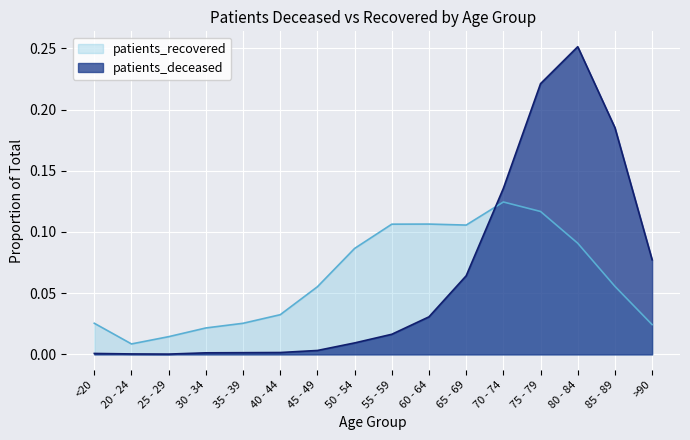

Reading right to left, transcribe all the data shown in this chart.

patients_deceased: >90=0.1	85 - 89=0.2	80 - 84=0.3	75 - 79=0.2	70 - 74=0.1	65 - 69=0.1	60 - 64=0.0	55 - 59=0.0	50 - 54=0.0	45 - 49=0.0	40 - 44=0.0	35 - 39=0.0	30 - 34=0.0	25 - 29=0.0	20 - 24=0.0	<20=0.0
patients_recovered: >90=0.0	85 - 89=0.1	80 - 84=0.1	75 - 79=0.1	70 - 74=0.1	65 - 69=0.1	60 - 64=0.1	55 - 59=0.1	50 - 54=0.1	45 - 49=0.1	40 - 44=0.0	35 - 39=0.0	30 - 34=0.0	25 - 29=0.0	20 - 24=0.0	<20=0.0